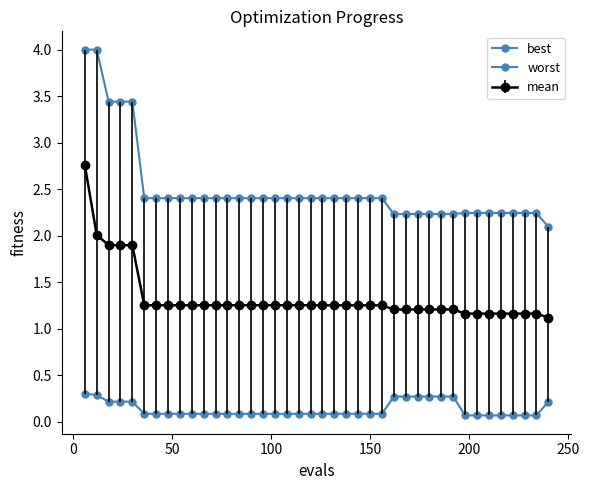

What is the sum of all best values?

5.4